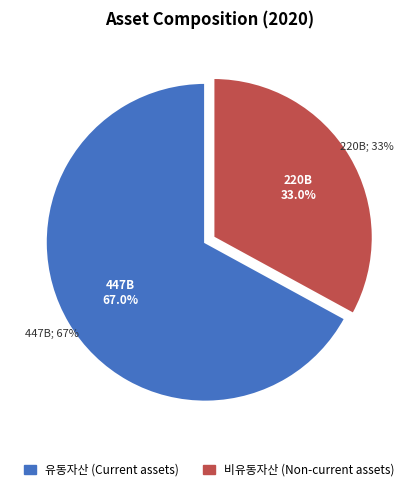

Which slice represents more than half of the pie?

유동자산 (Current assets)